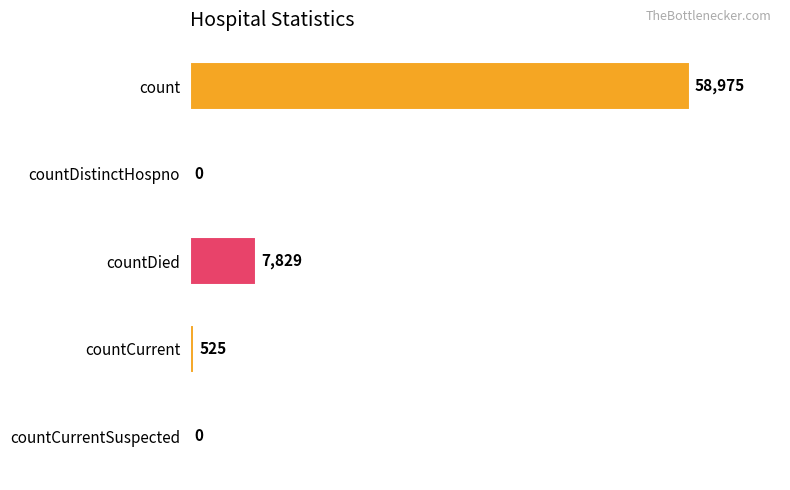

Reading top to bottom, transcribe all the data shown in this chart.

count=58975	countDistinctHospno=0	countDied=7829	countCurrent=525	countCurrentSuspected=0